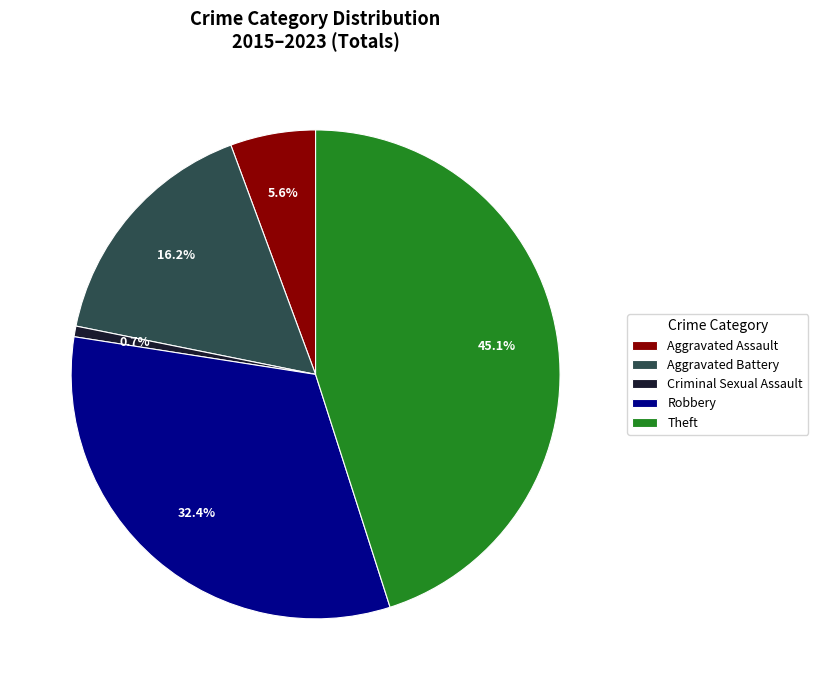

Does Criminal Sexual Assault represent more than half of the total?

No